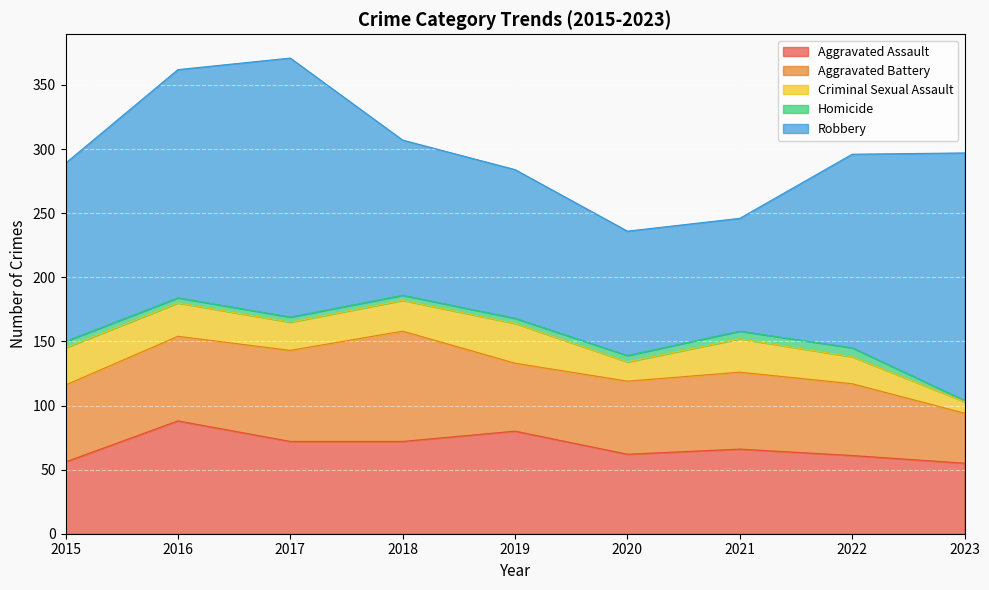

At which label does Criminal Sexual Assault reach its minimum?

2023